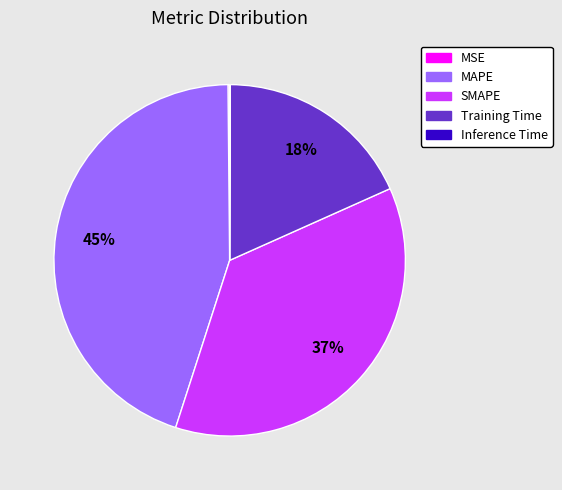

Is it true that MAPE is 45% of the pie?

True